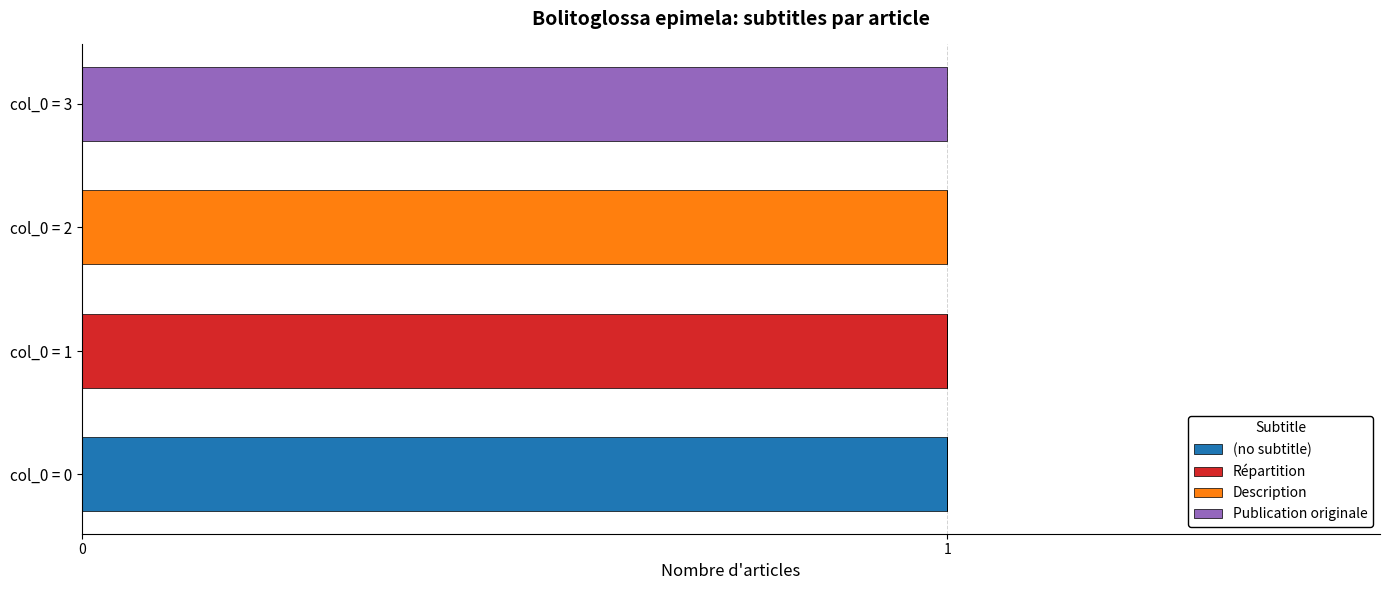

Count the number of categories in the chart.

4